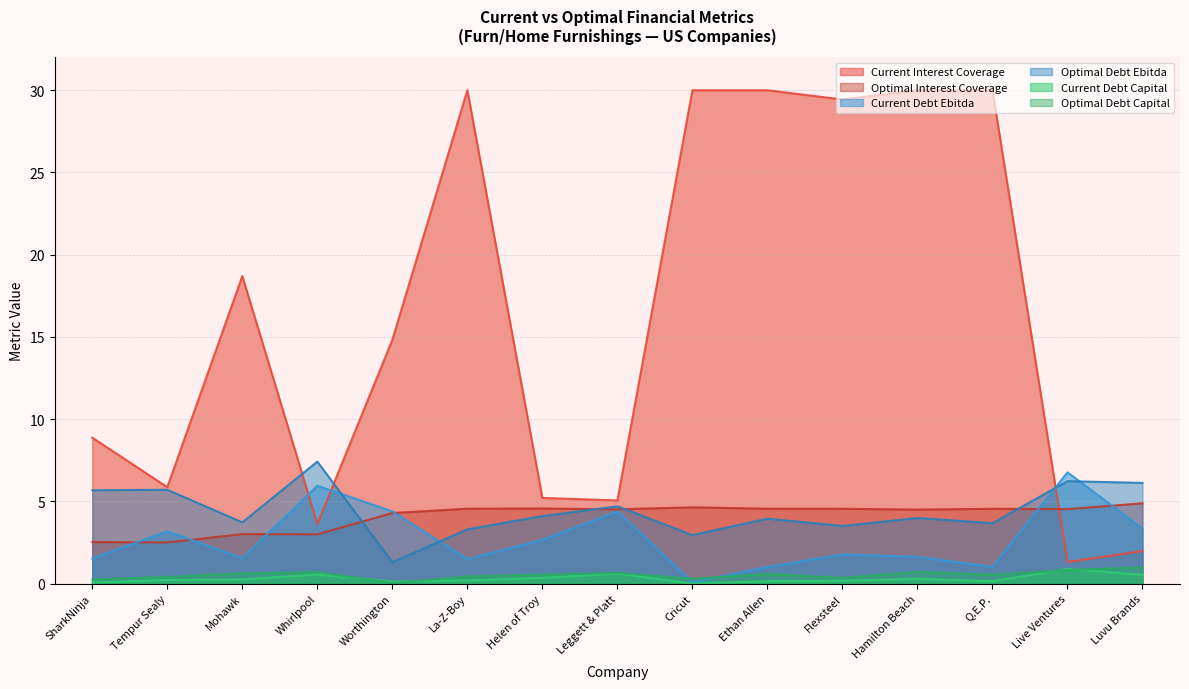

Reading right to left, what are all the values shown in this chart?

optimal_interest_coverage: Luvu Brands=4.9	Live Ventures=4.5	Q.E.P.=4.6	Hamilton Beach=4.5	Flexsteel=4.6	Ethan Allen=4.6	Cricut=4.6	Leggett & Platt=4.5	Helen of Troy=4.6	La-Z-Boy=4.6	Worthington=4.3	Whirlpool=3.0	Mohawk=3.0	Tempur Sealy=2.5	SharkNinja=2.5
current_debt_ebitda: Luvu Brands=3.4	Live Ventures=6.8	Q.E.P.=1.0	Hamilton Beach=1.6	Flexsteel=1.8	Ethan Allen=1.0	Cricut=0.1	Leggett & Platt=4.4	Helen of Troy=2.7	La-Z-Boy=1.5	Worthington=4.4	Whirlpool=6.0	Mohawk=1.5	Tempur Sealy=3.2	SharkNinja=1.5
optimal_debt_ebitda: Luvu Brands=6.1	Live Ventures=6.2	Q.E.P.=3.7	Hamilton Beach=4.0	Flexsteel=3.5	Ethan Allen=4.0	Cricut=3.0	Leggett & Platt=4.7	Helen of Troy=4.1	La-Z-Boy=3.3	Worthington=1.3	Whirlpool=7.4	Mohawk=3.7	Tempur Sealy=5.7	SharkNinja=5.7
current_debt_capital: Luvu Brands=0.5	Live Ventures=0.9	Q.E.P.=0.2	Hamilton Beach=0.3	Flexsteel=0.2	Ethan Allen=0.2	Cricut=0.0	Leggett & Platt=0.6	Helen of Troy=0.4	La-Z-Boy=0.2	Worthington=0.1	Whirlpool=0.6	Mohawk=0.3	Tempur Sealy=0.2	SharkNinja=0.1
optimal_debt_capital: Luvu Brands=1.0	Live Ventures=0.8	Q.E.P.=0.5	Hamilton Beach=0.7	Flexsteel=0.3	Ethan Allen=0.6	Cricut=0.3	Leggett & Platt=0.7	Helen of Troy=0.6	La-Z-Boy=0.4	Worthington=0.0	Whirlpool=0.7	Mohawk=0.6	Tempur Sealy=0.4	SharkNinja=0.3